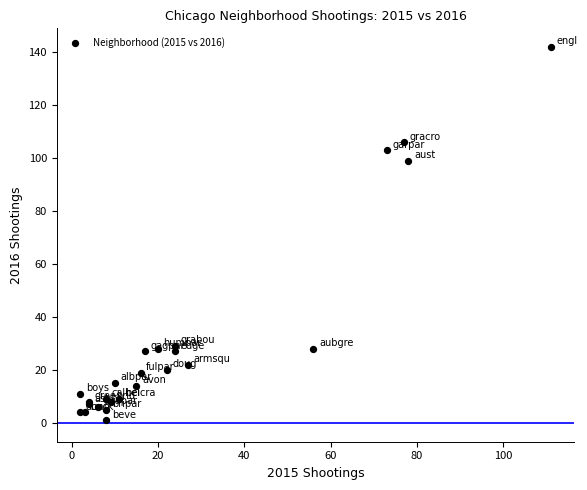

What Y value in the scatter plot is closest to 71?

99